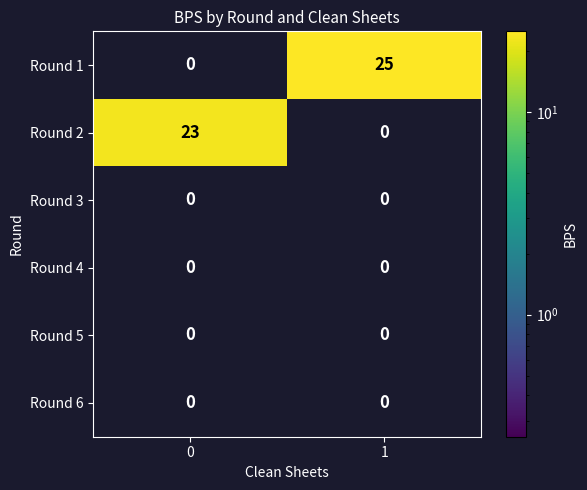

At which category is the sum across all series the highest?

1